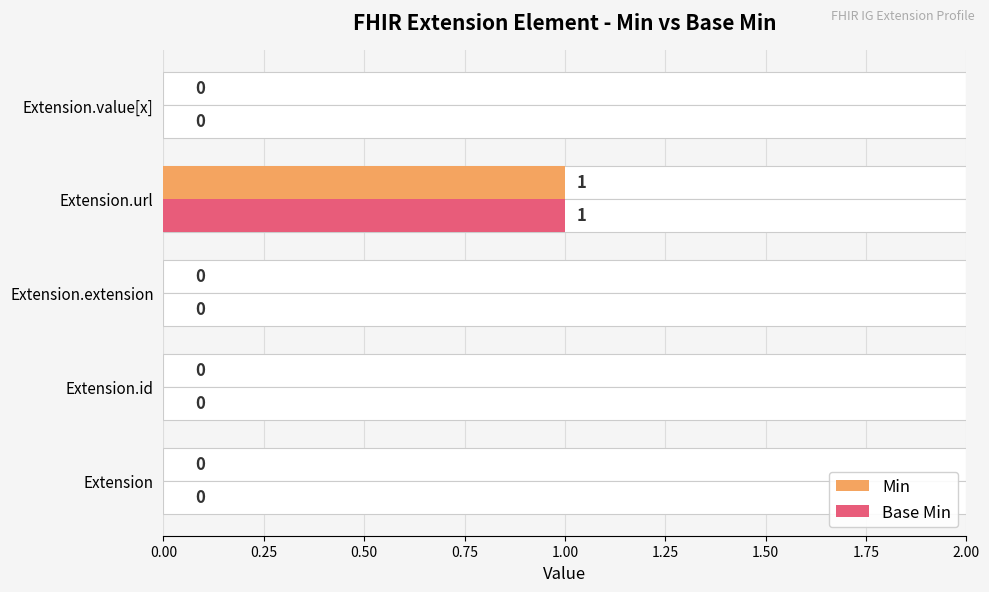

Is it true that Min equals 0 at Extension?

False